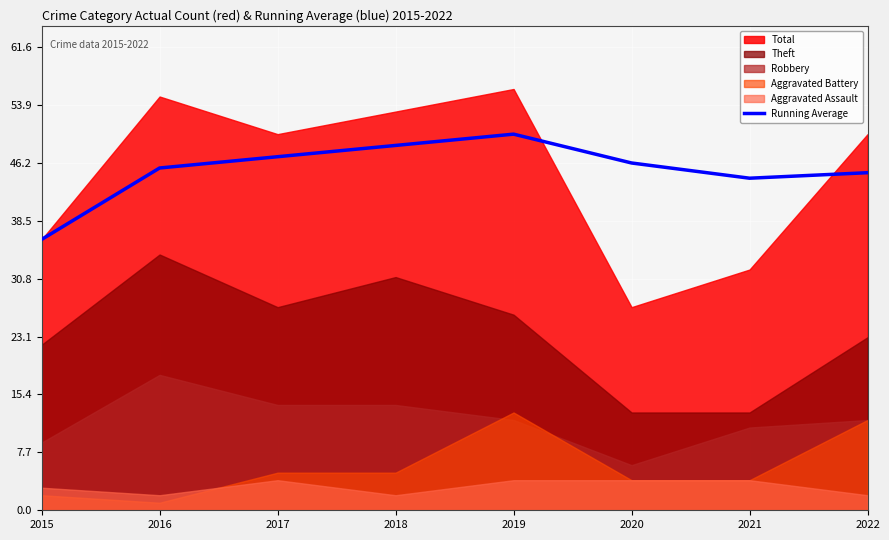

Is it true that Running Average equals 26.7 at 2022?

False